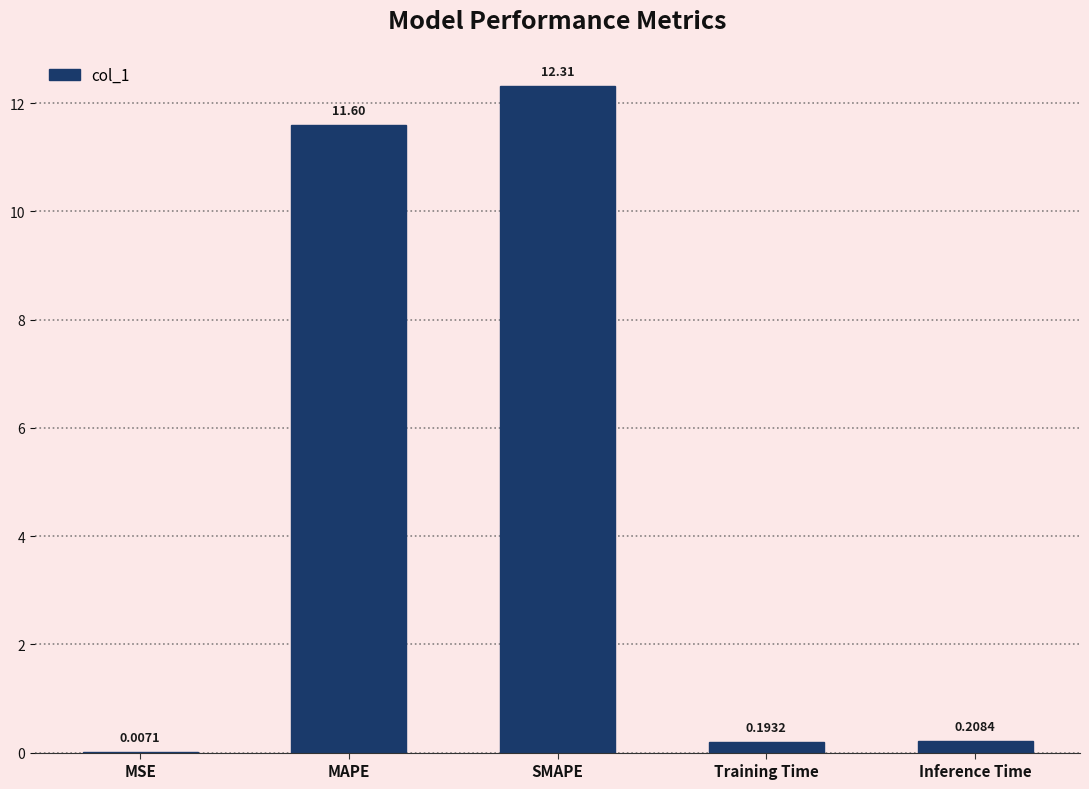

The value at SMAPE is 21.6. True or false?

False